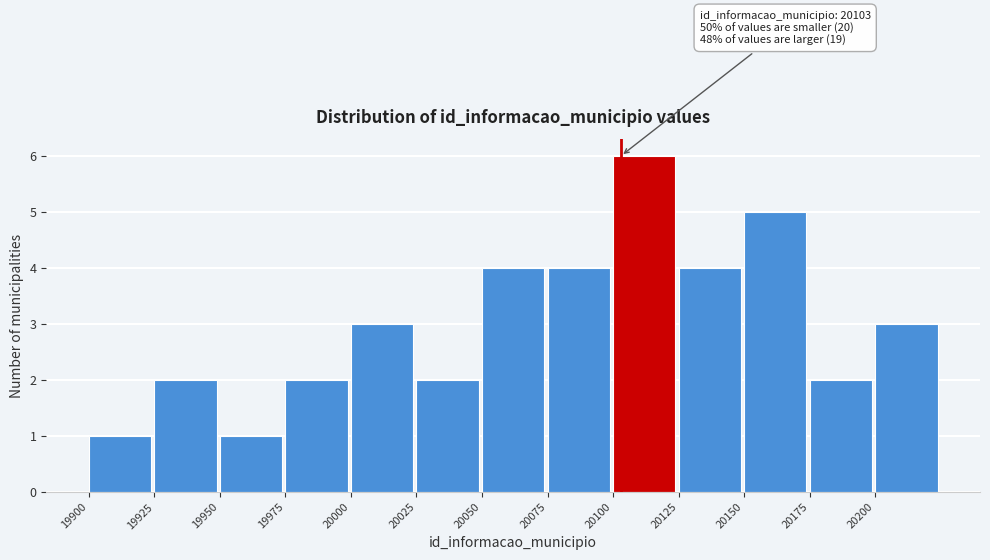

Over which range of the x-axis is the bar tallest?

20100 to 20125